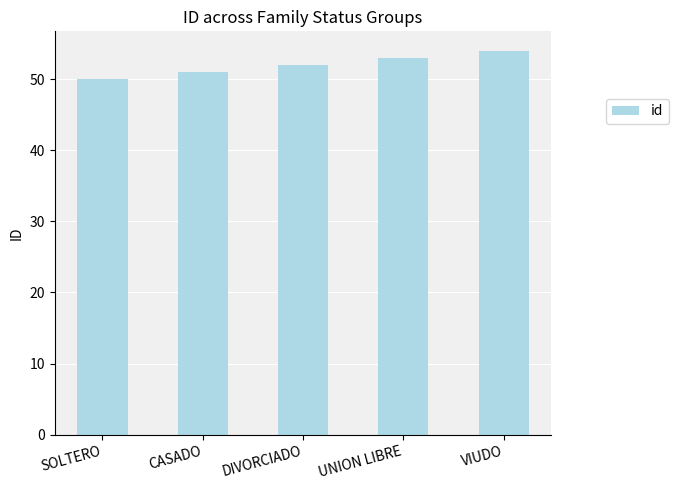

The value at CASADO is 86. True or false?

False